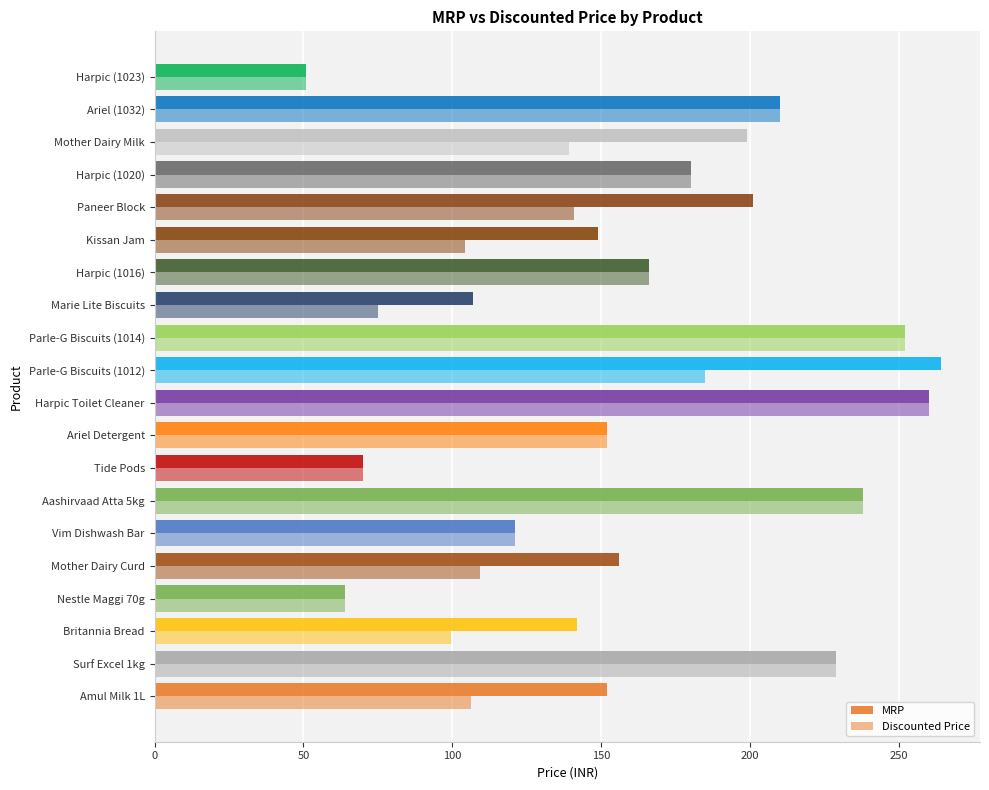

How many categories are shown in the chart?

20